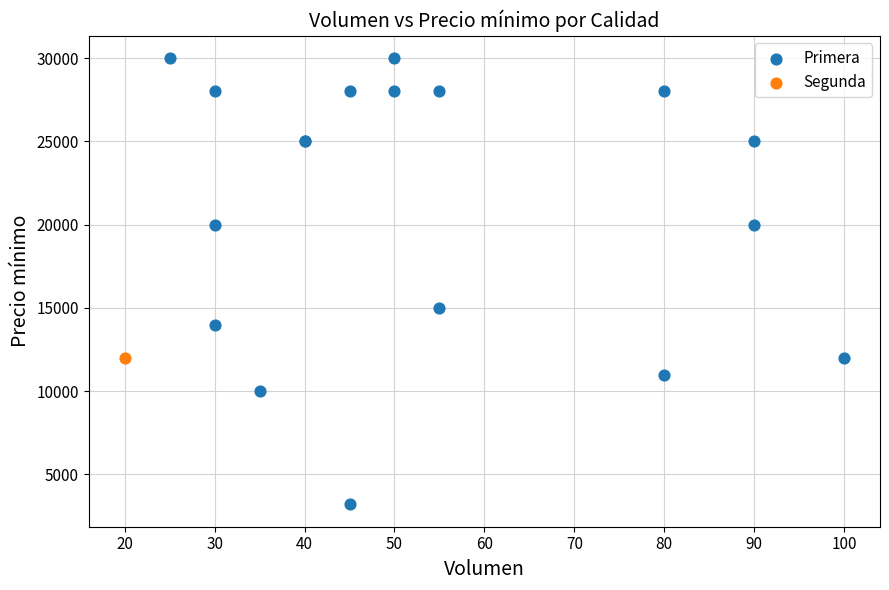

What are all the series names shown in the legend?

Primera, Segunda